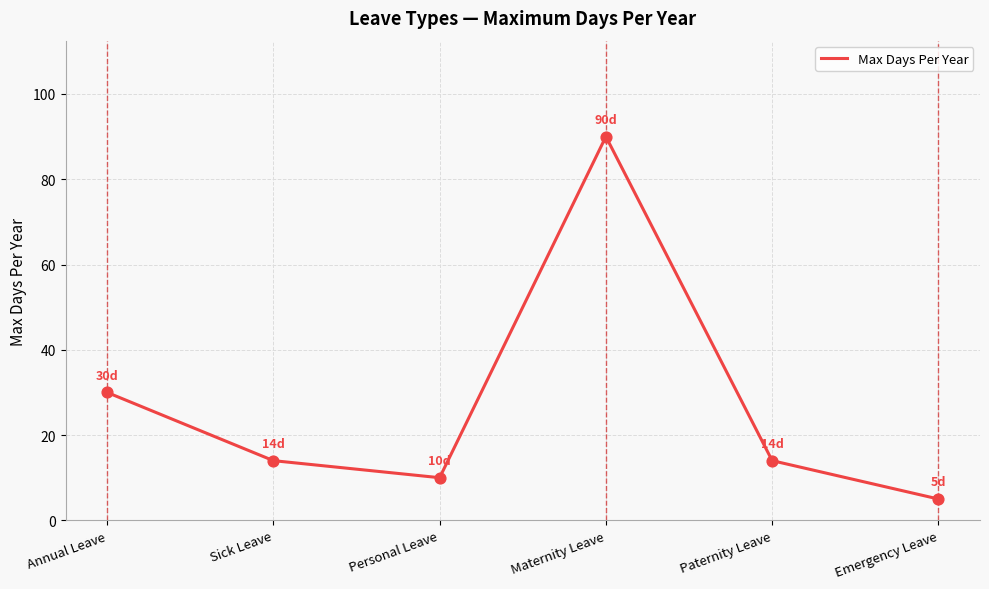

Approximately how many times larger is the value at Annual Leave compared to Maternity Leave?

0.3